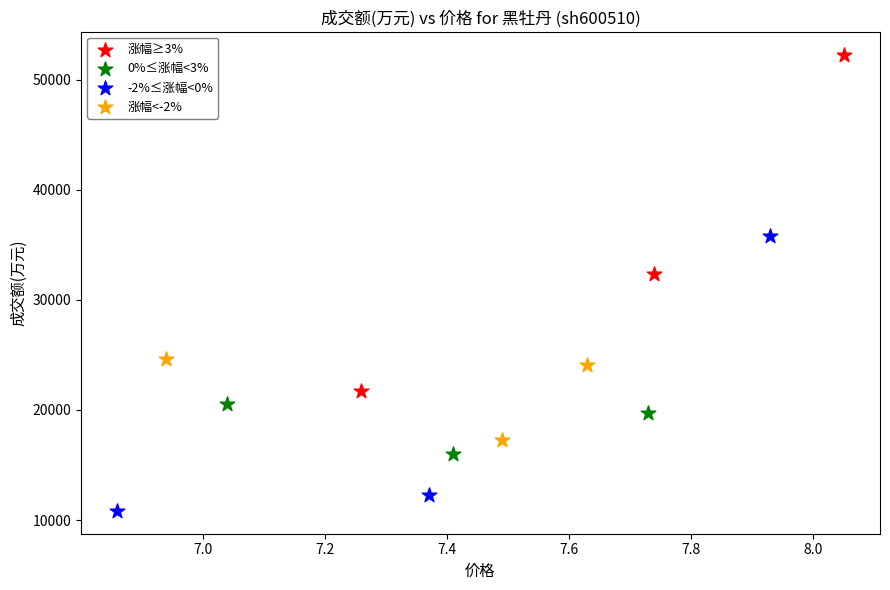

What are all the series names shown in the legend?

涨幅≥3%, 0%≤涨幅<3%, -2%≤涨幅<0%, 涨幅<-2%